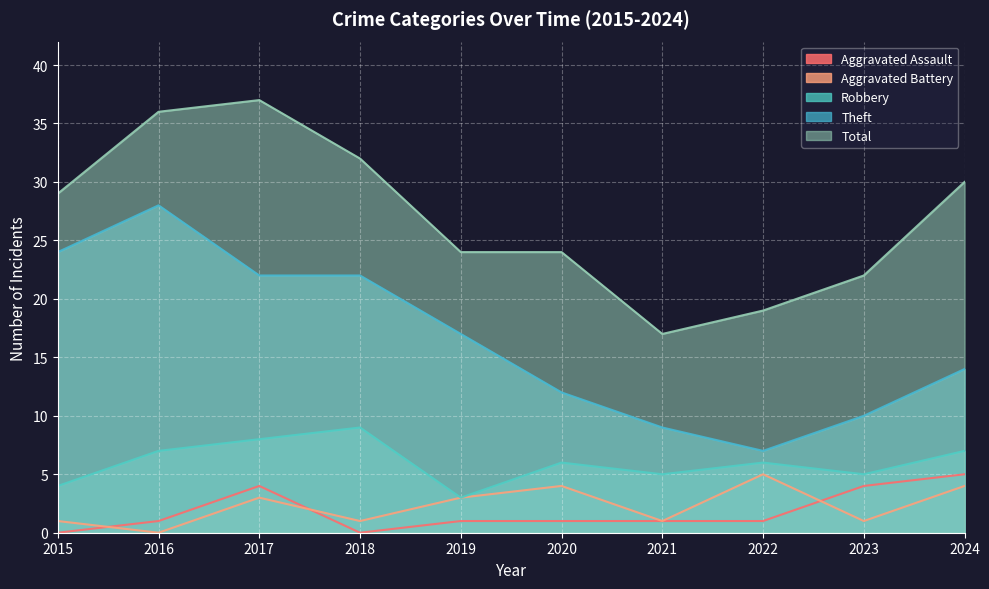

What is the average value of the Aggravated Battery series?

2